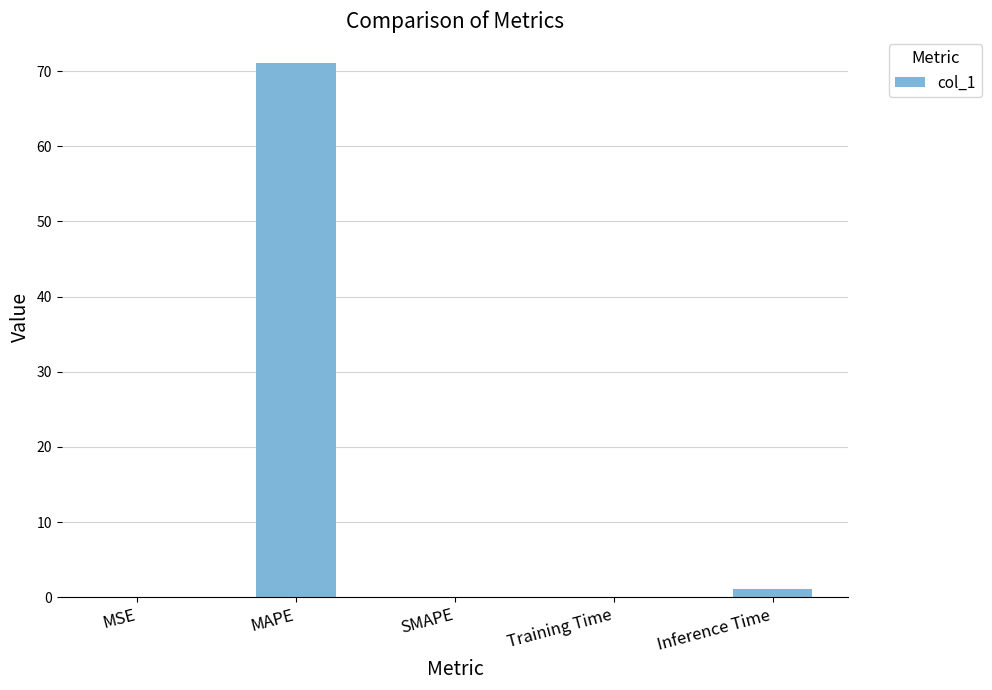

What is the change in value from MAPE to SMAPE?

-71.1